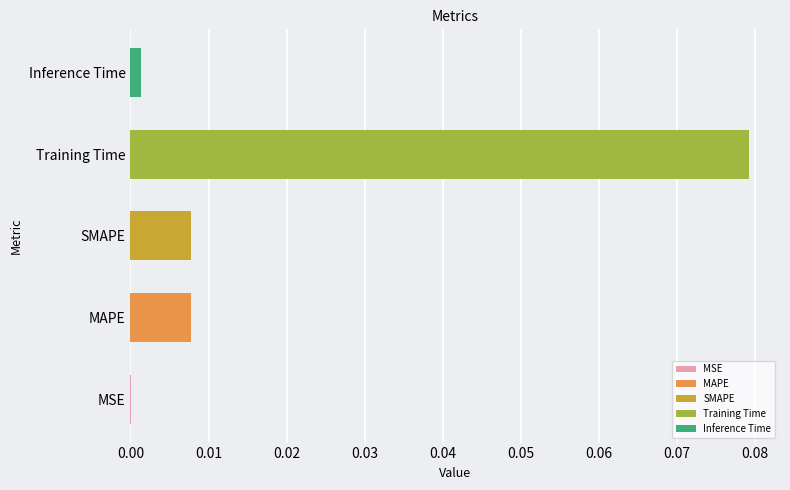

List the labels in order of value, largest first.

Training Time, SMAPE, MAPE, Inference Time, MSE